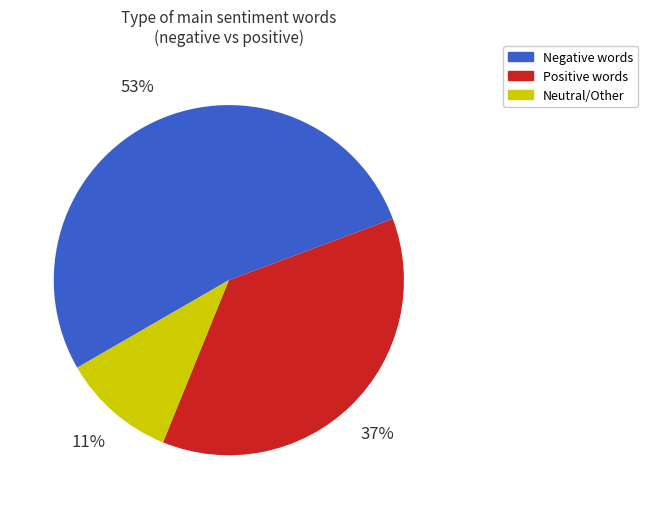

Count the number of slices in the pie.

3